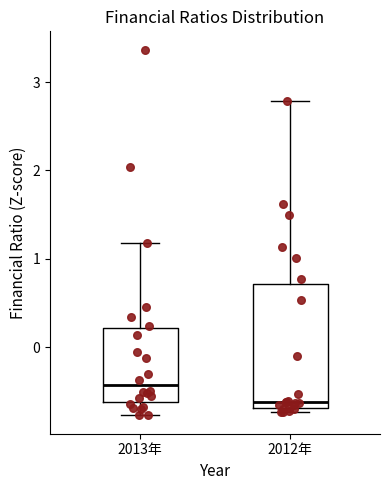

Comparing the boxes themselves (not the whiskers), which one is the tallest?

2012年